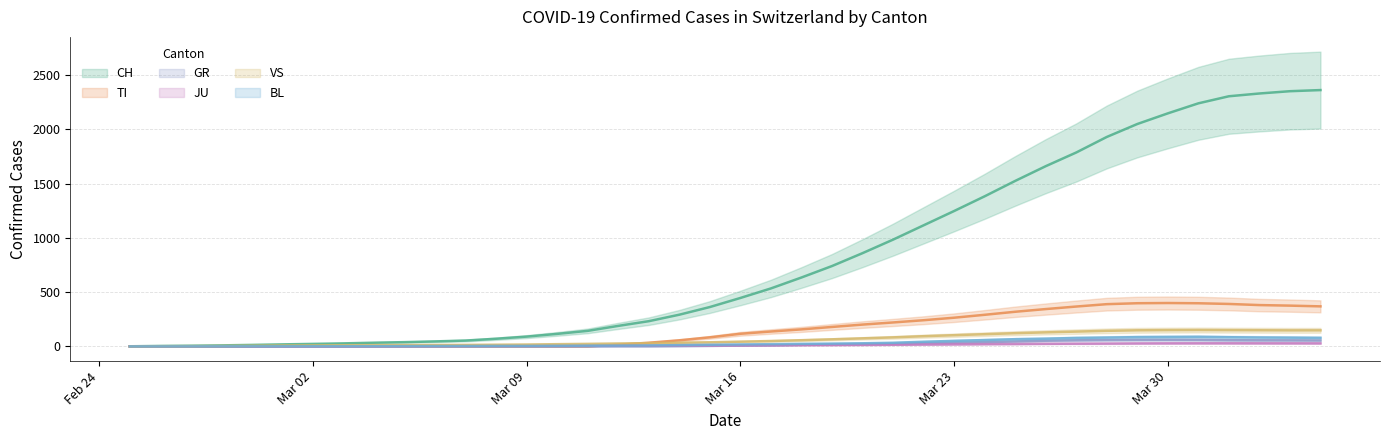

The value of TI at 8 is -196.7. True or false?

False